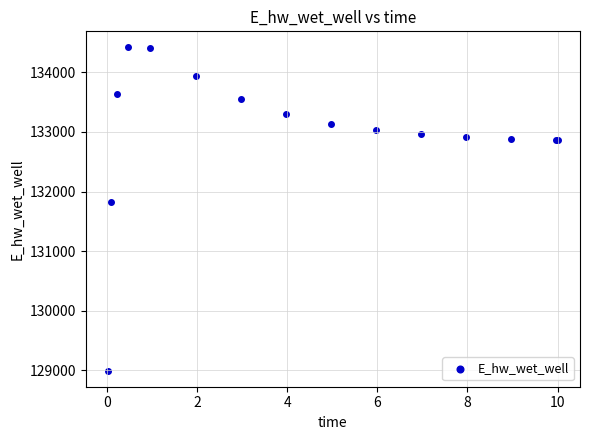

What Y value in the scatter plot is closest to 131706?

131823.6